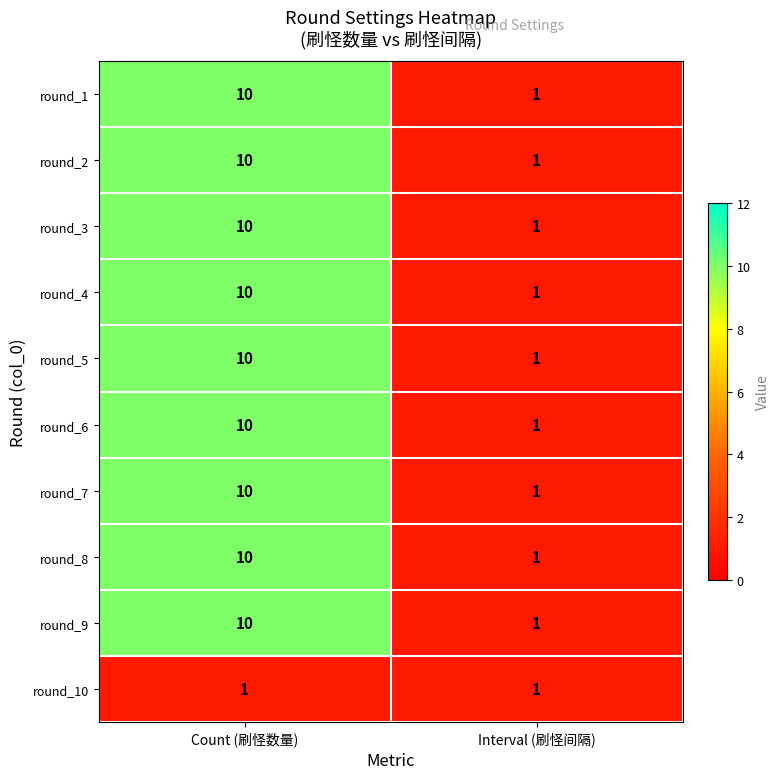

At which category is the sum across all series the highest?

Count (刷怪数量)